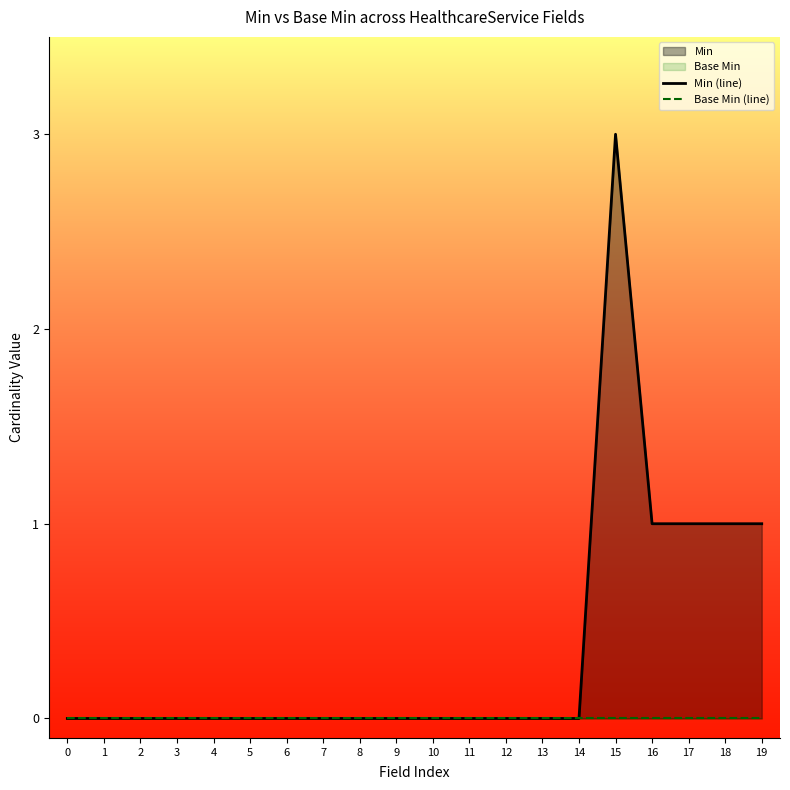

Rank the series by their maximum value, from highest to lowest.

Min (line), Base Min (line)